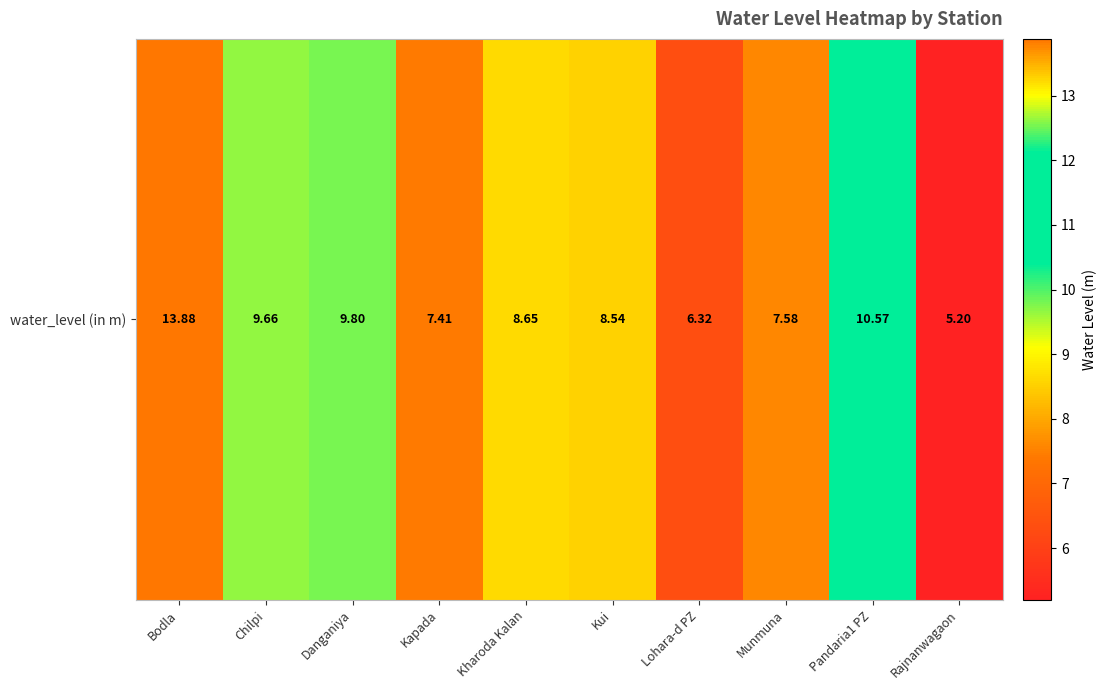

List the labels in order of value, smallest first.

Rajnanwagaon, Lohara-d PZ, Kapada, Munmuna, Kui, Kharoda Kalan, Chilpi, Danganiya, Pandaria1 PZ, Bodla